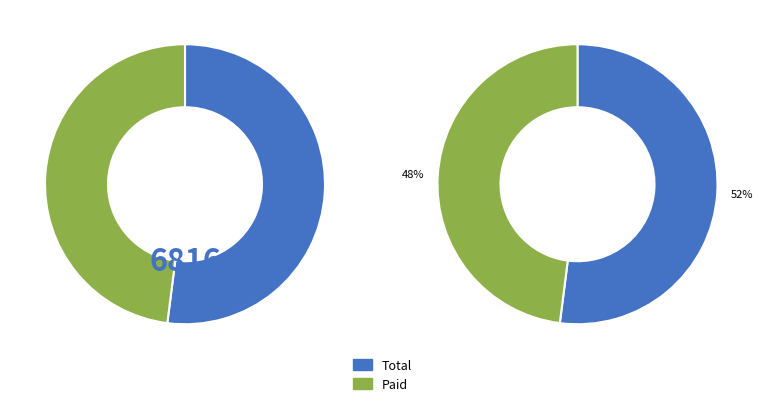

How much of the chart is everything except Total?

48.0%